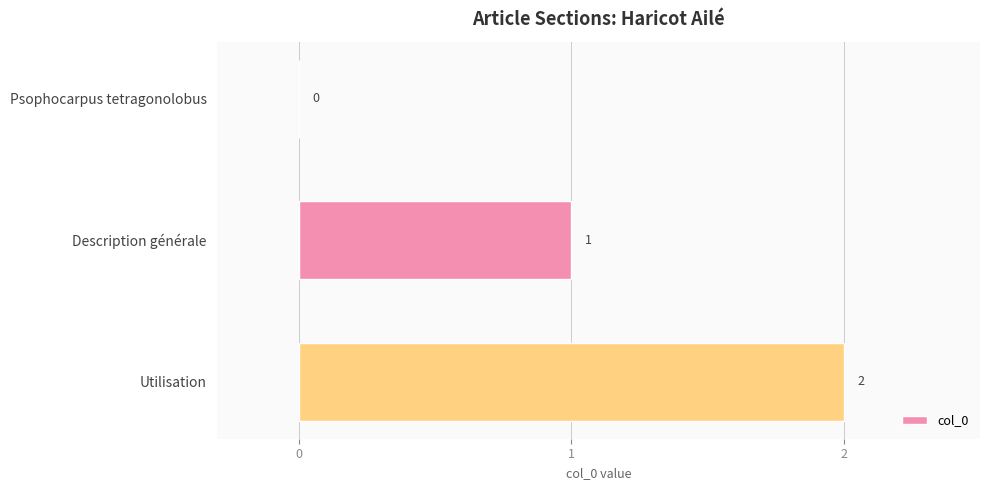

The value at Psophocarpus tetragonolobus is 0. True or false?

True